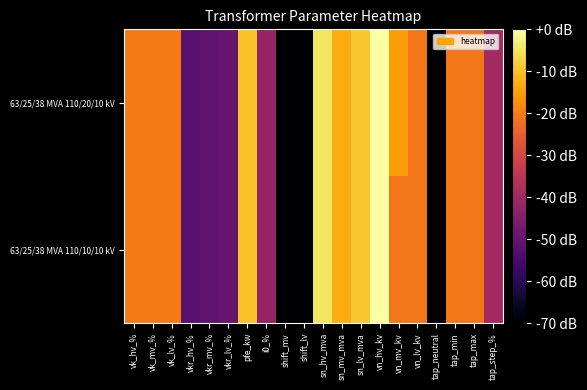

At which category is the sum across all series the highest?

vn_hv_kv